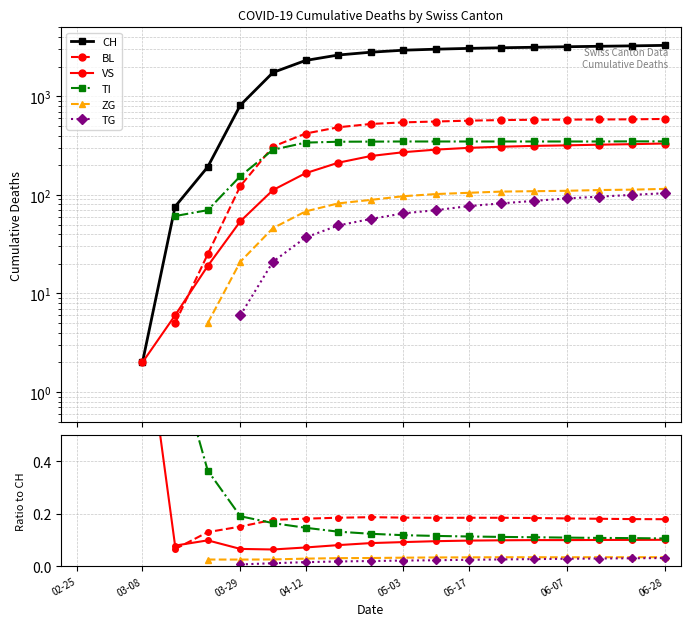

What are all the series names shown in the legend?

CH, BL, VS, TI, ZG, TG